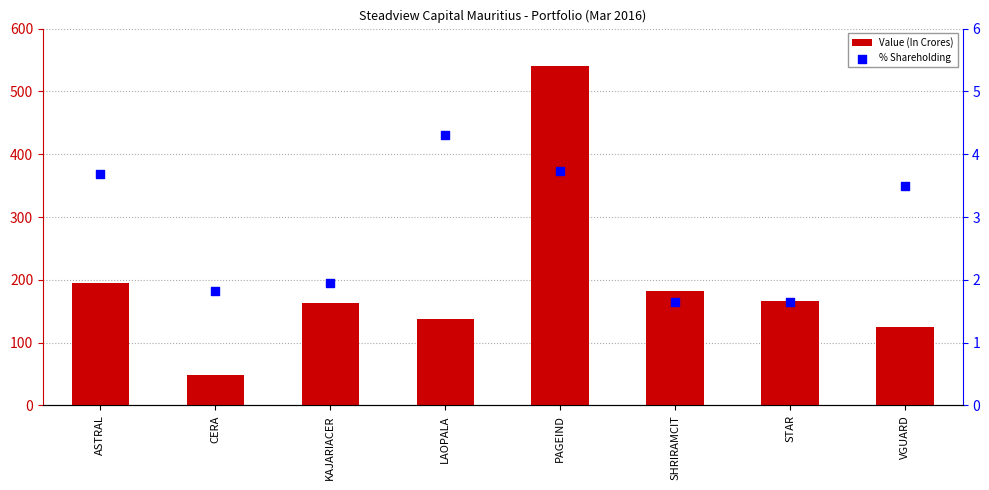

Is the value of % Shareholding at STAR greater than the value of Value (In Crores) at SHRIRAMCIT?

No